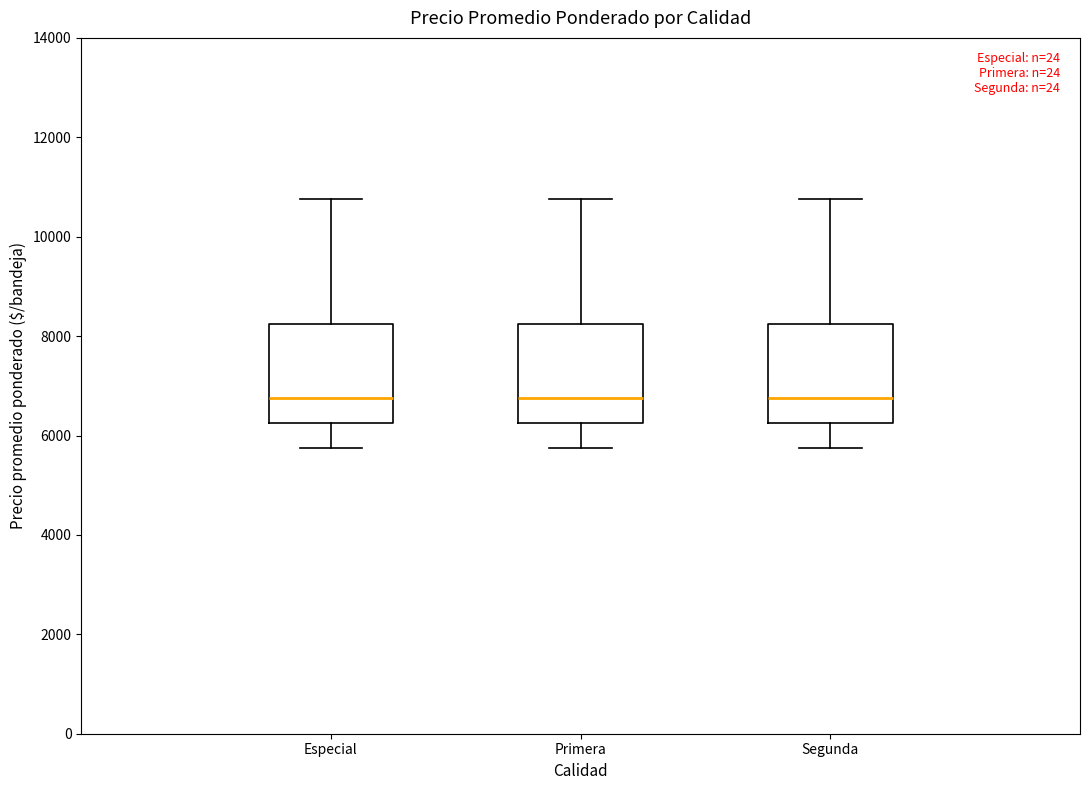

Reading left to right, read every box against the y-axis: the position of its median line, the range the box covers, and the ends of its whiskers. The values are not printed on the chart, so give them approximately, as read against the axis.

Especial: median 6800, box 6200 to 8200, whiskers 5800 to 10800
Primera: median 6800, box 6200 to 8200, whiskers 5800 to 10800
Segunda: median 6800, box 6200 to 8200, whiskers 5800 to 10800